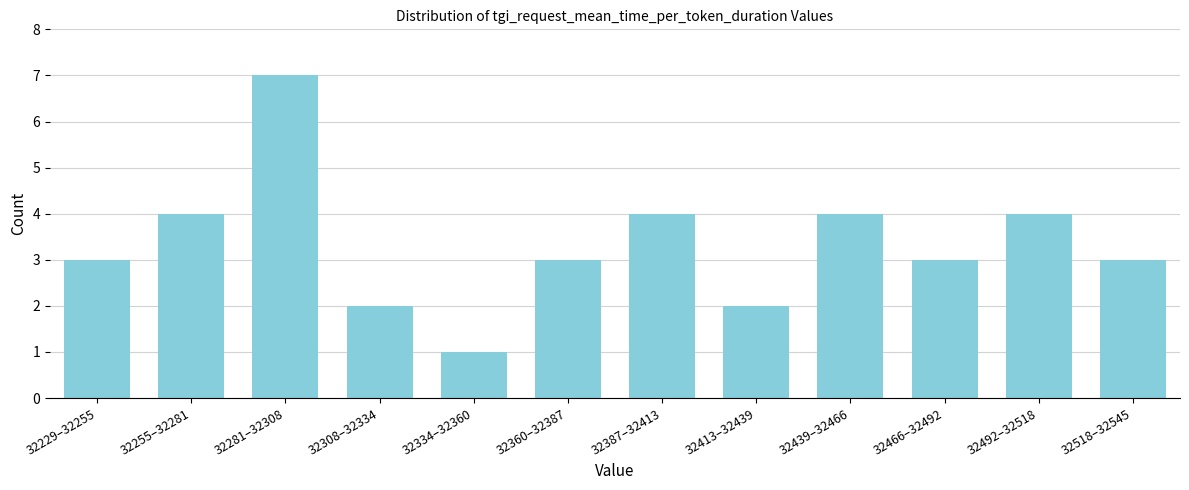

Reading left to right, extract all data points from this chart.

3	4	7	2	1	3	4	2	4	3	4	3